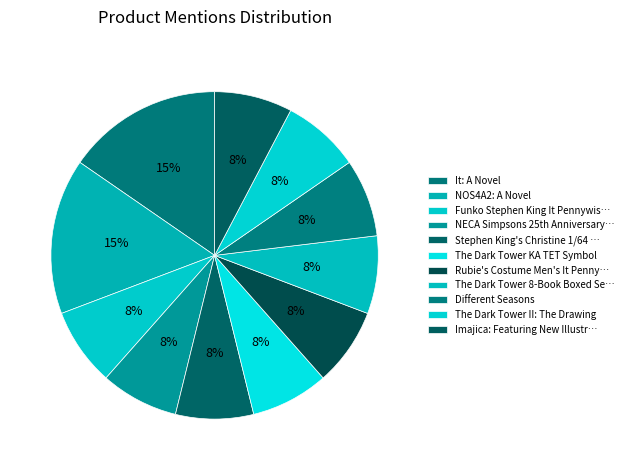

How many slices are in this pie chart?

11